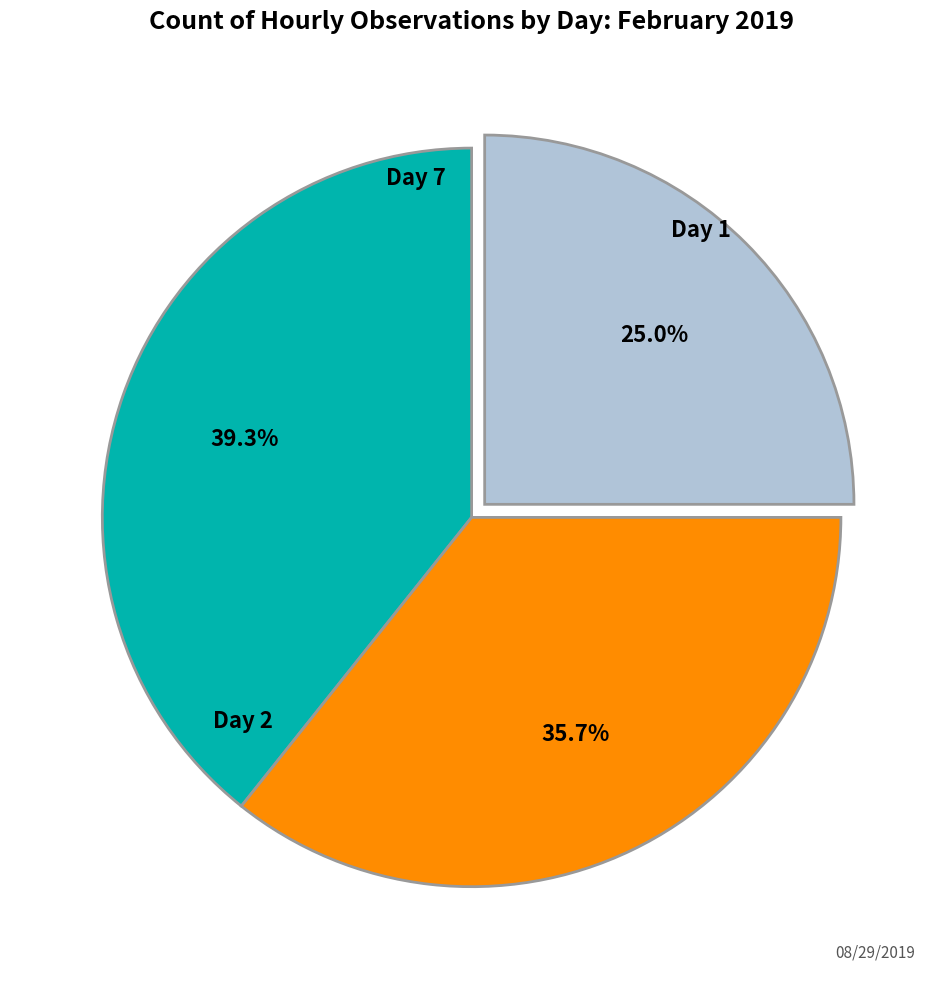

Is there a majority slice in this chart?

No